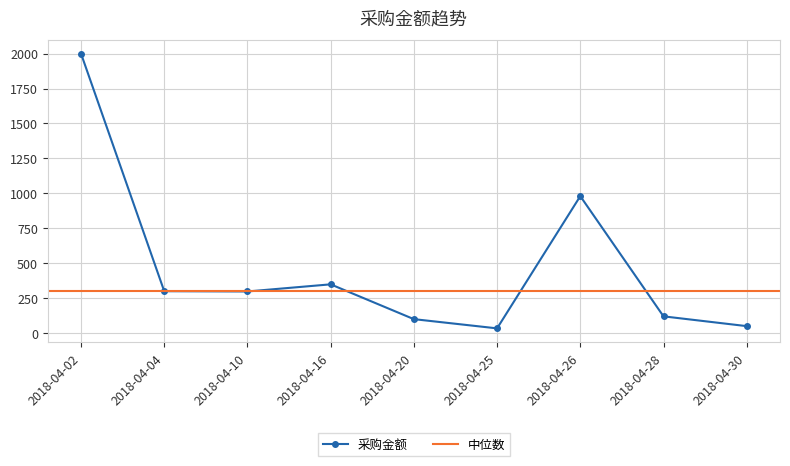

Between 2018-04-04 and 2018-04-28, which is larger?

2018-04-04